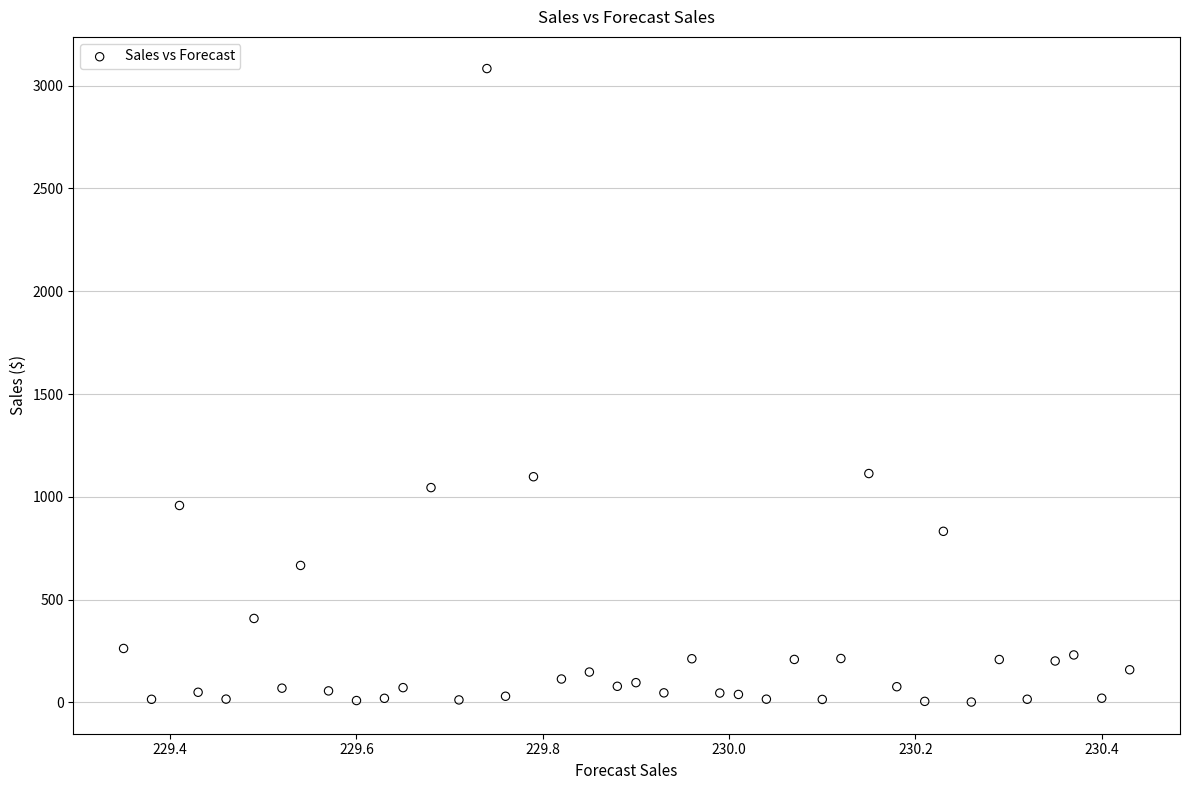

What is the range of Y values (max minus min)?

3082.2